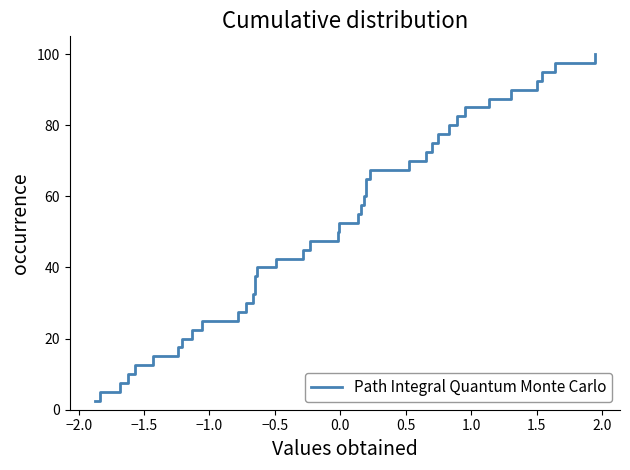

What is the smallest value displayed?

2.5